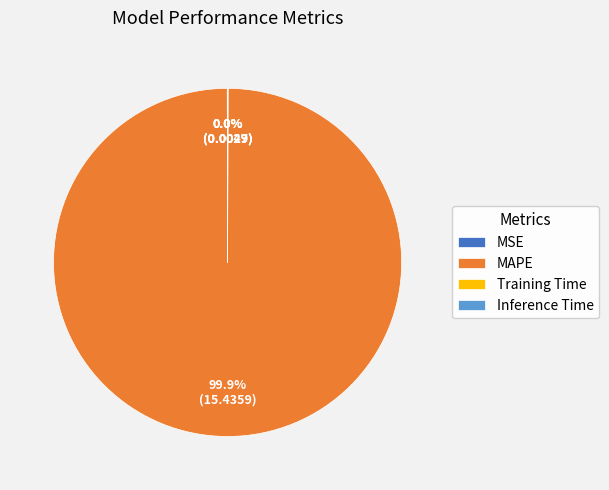

Which category has the biggest portion of the pie?

MAPE